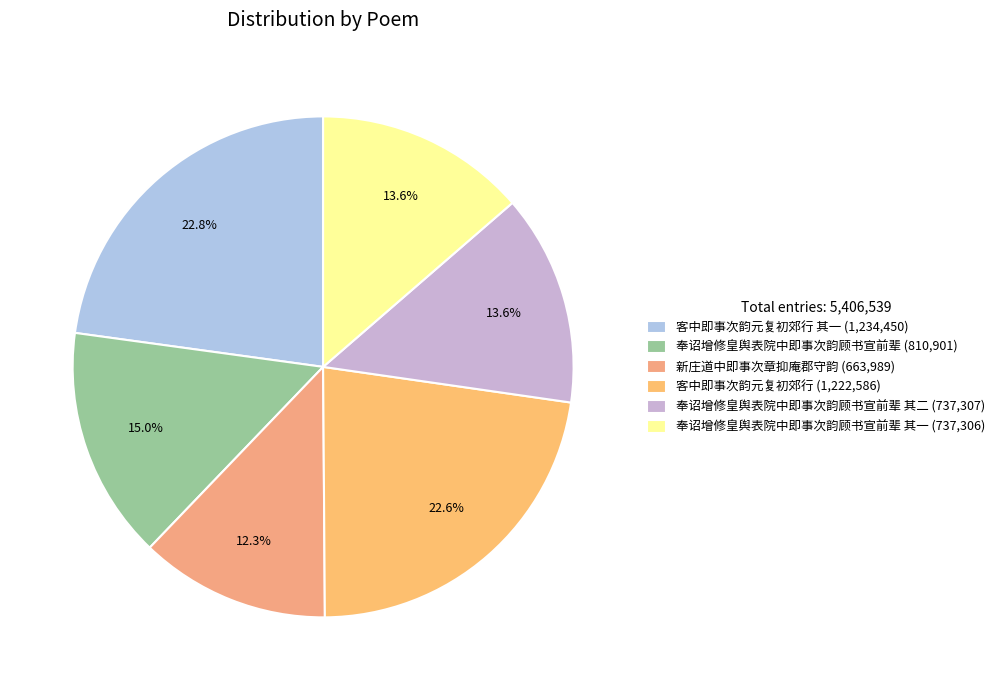

How many slices are in this pie chart?

6